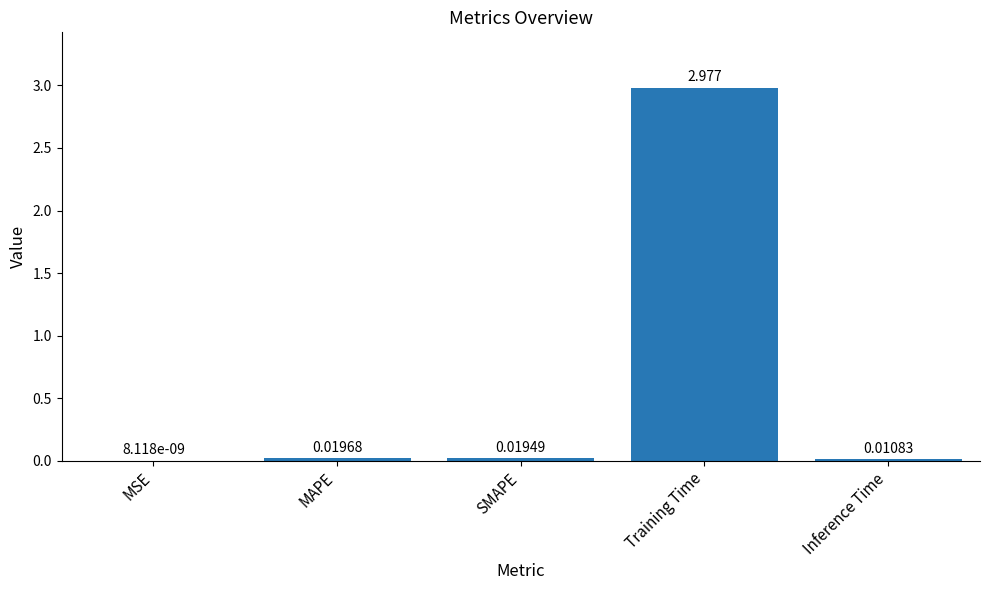

Which label corresponds to the largest value in the chart?

Training Time